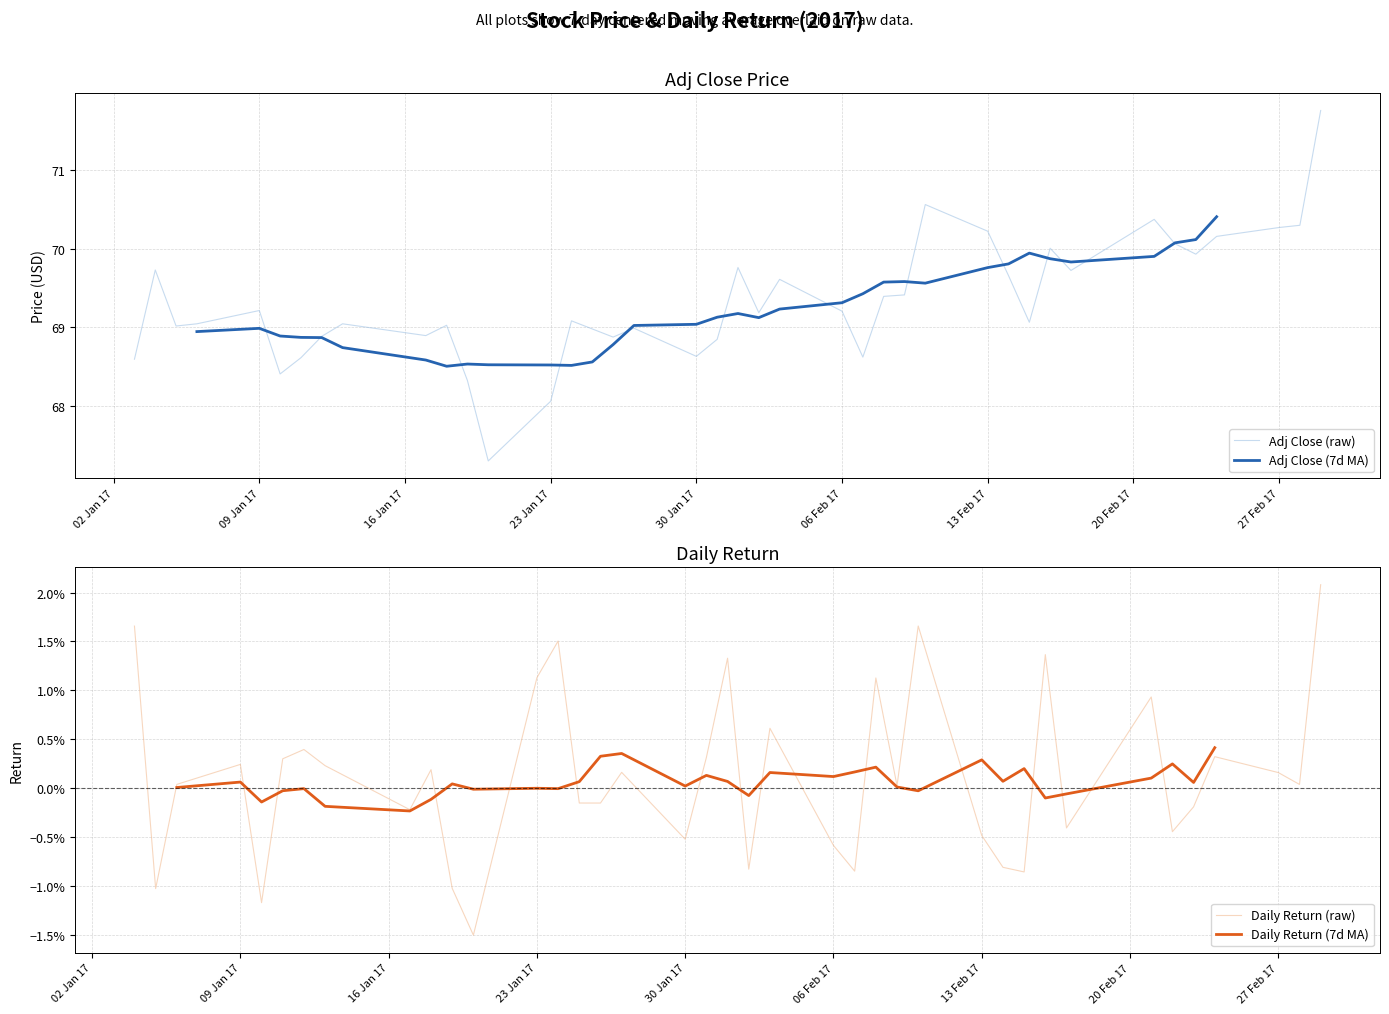

What is the minimum value for Adj Close (raw)?

67.3